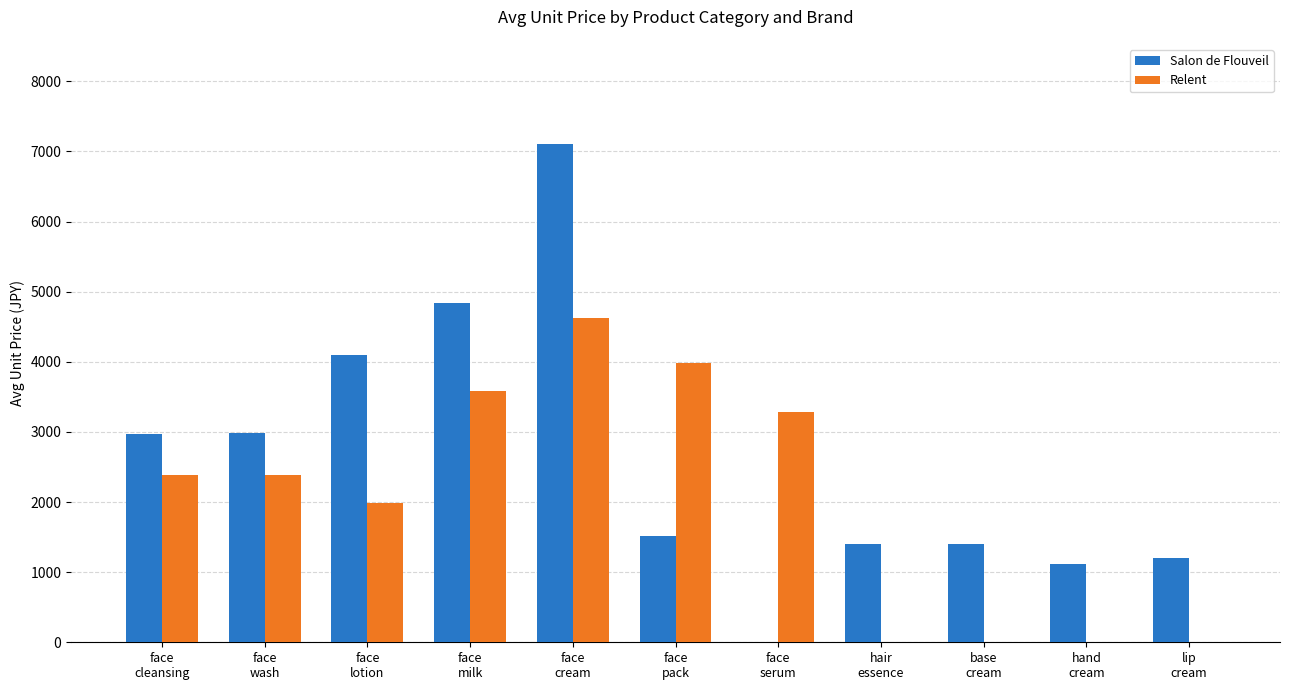

Does the chart contain stacked bars?

No